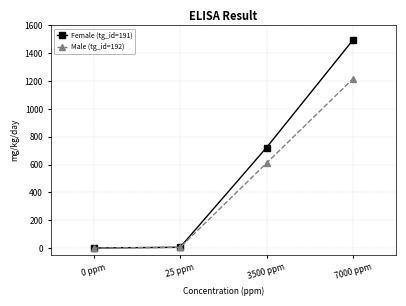

True or false: Female (tg_id=191) has more than 0 points higher than both neighbors.

False